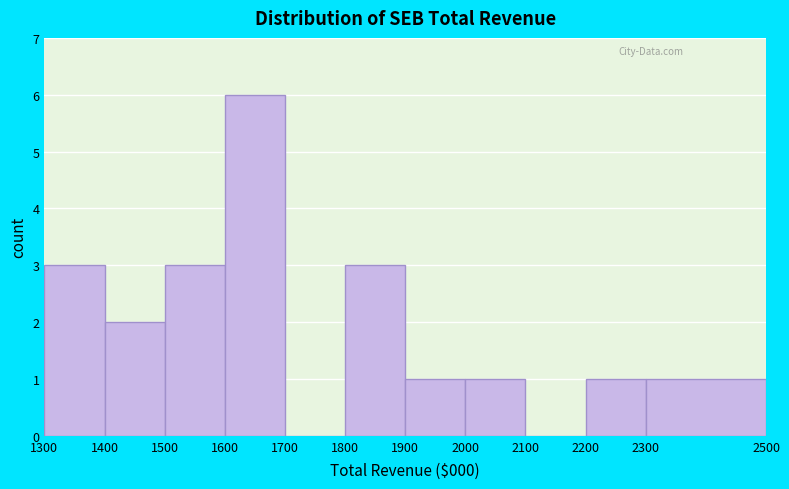

Reading right to left, transcribe all the data shown in this chart.

2300=1	2200=1	2100=0	2000=1	1900=1	1800=3	1700=0	1600=6	1500=3	1400=2	1300=3